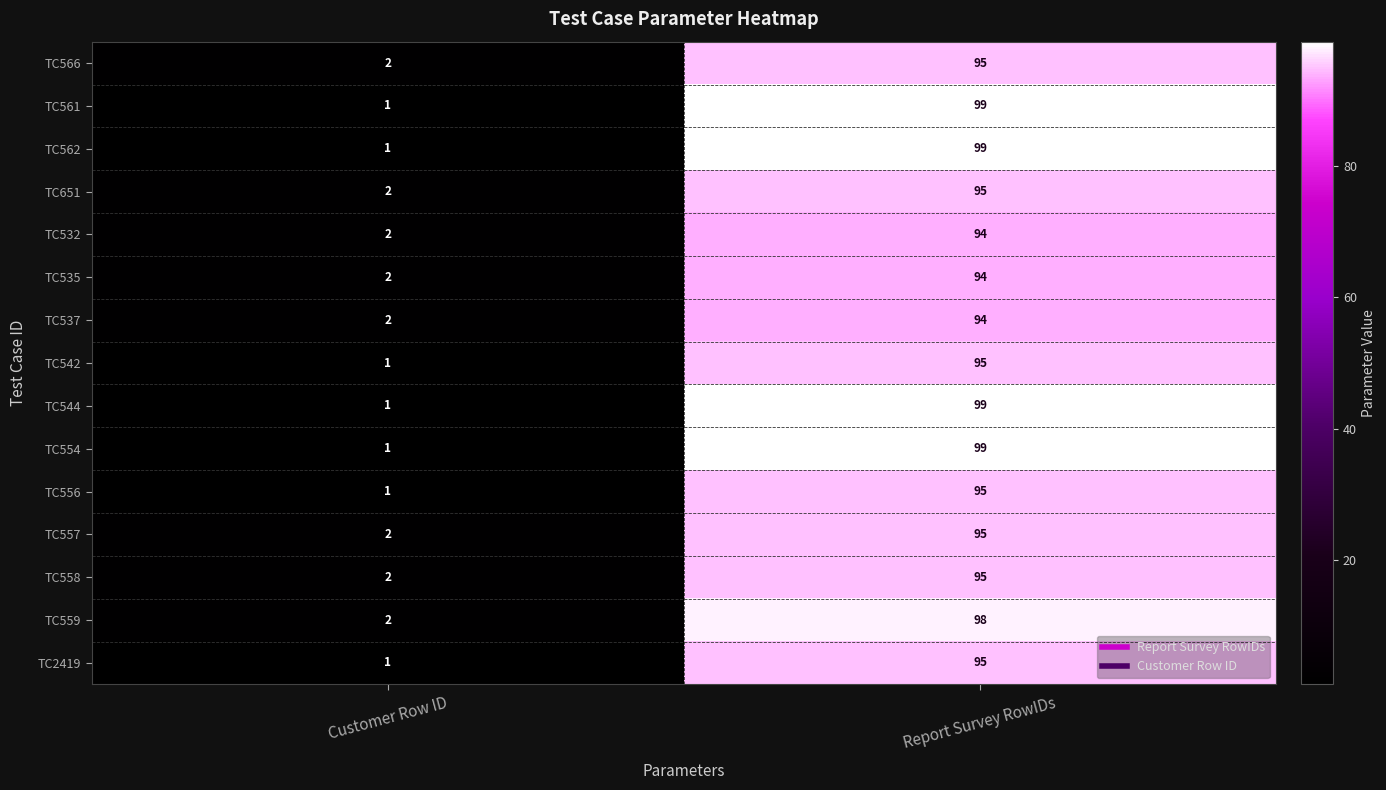

List the labels in order of TC554 value, smallest first.

Customer Row ID, Report Survey RowIDs